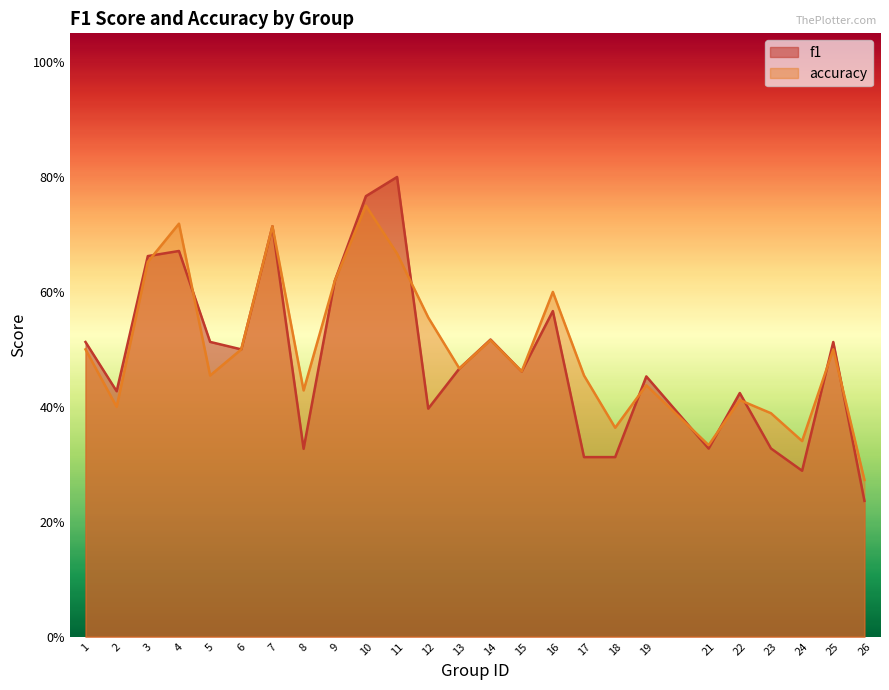

What is the difference between the f1 values at 7 and 14?

0.2